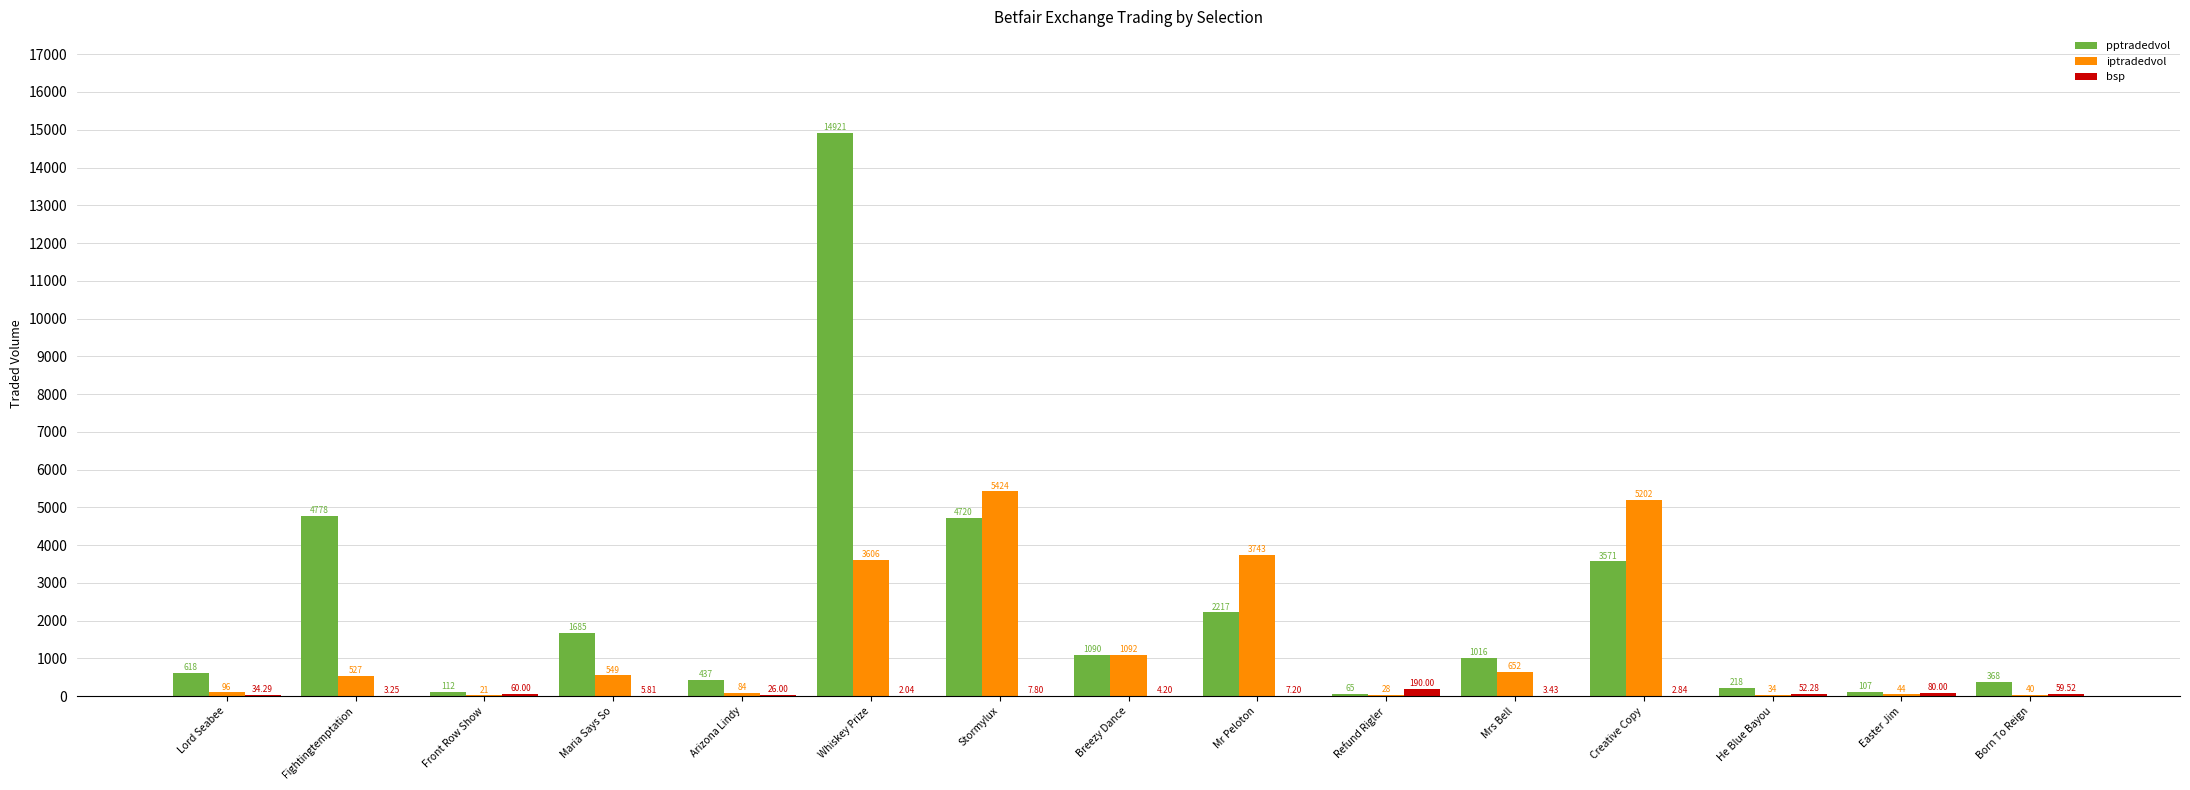

What are all the series names shown in the legend?

pptradedvol, iptradedvol, bsp